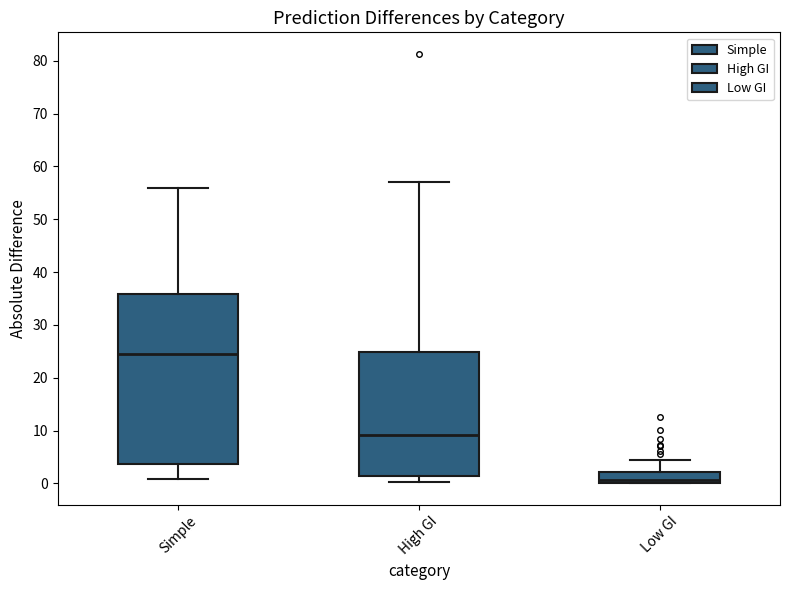

Which box has the highest median line?

Simple